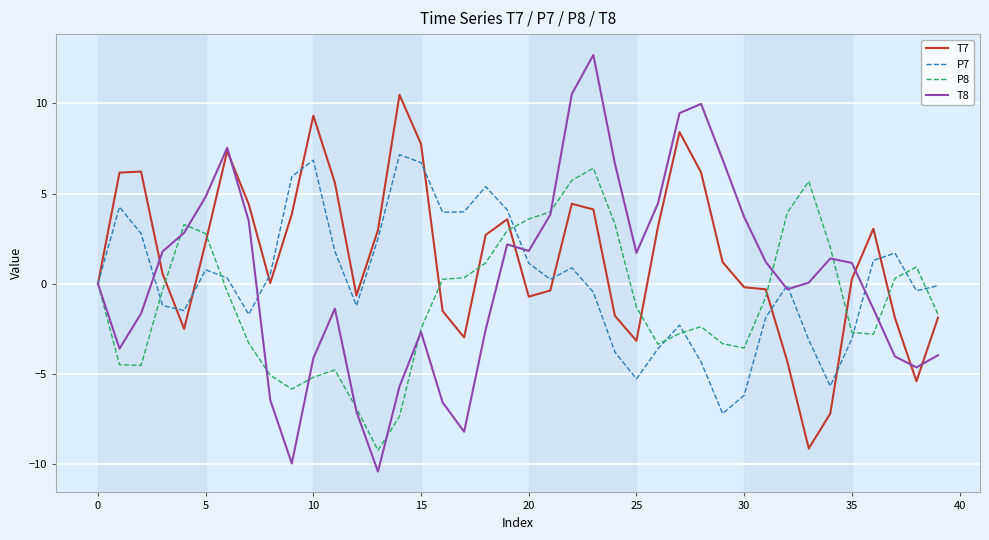

Which series has the largest range (max minus min)?

T8